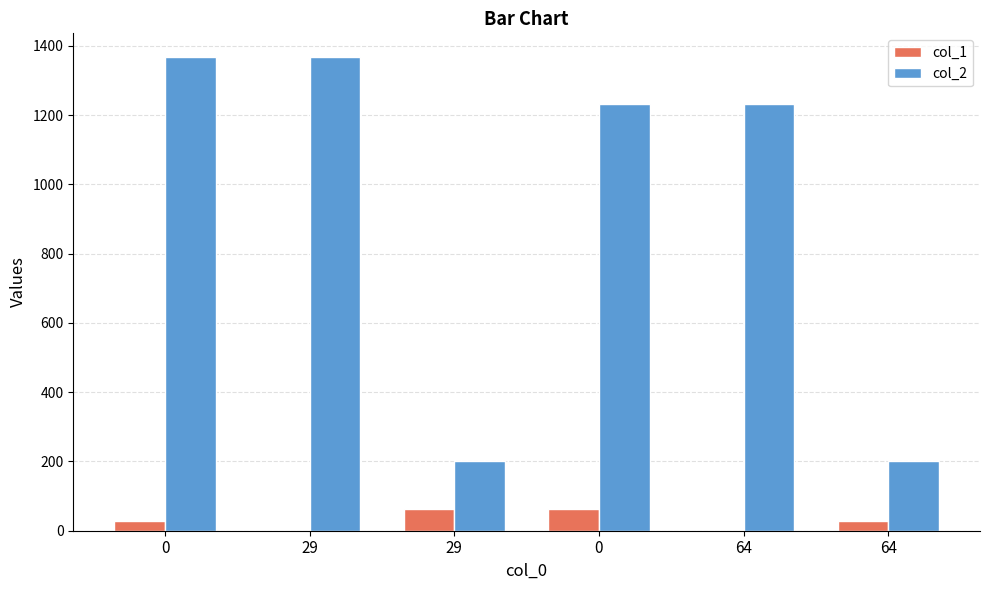

Are the bars grouped side by side (vs. stacked)?

Yes